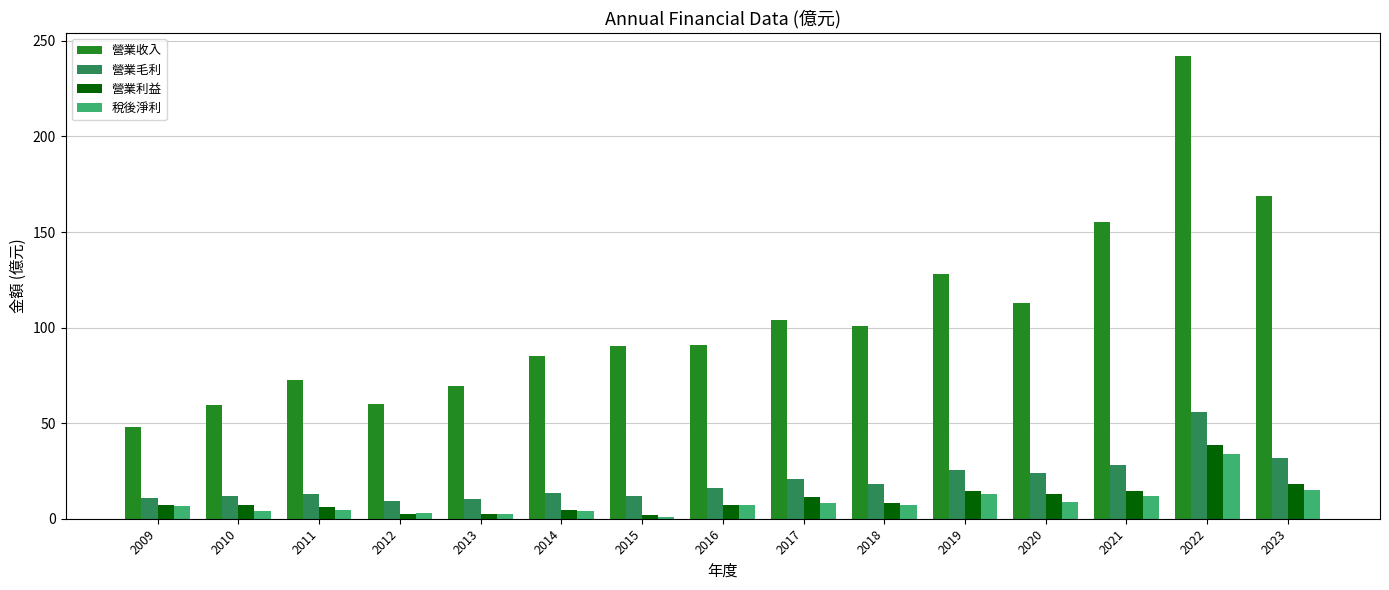

What are all the series names shown in the legend?

營業收入, 營業毛利, 營業利益, 稅後淨利